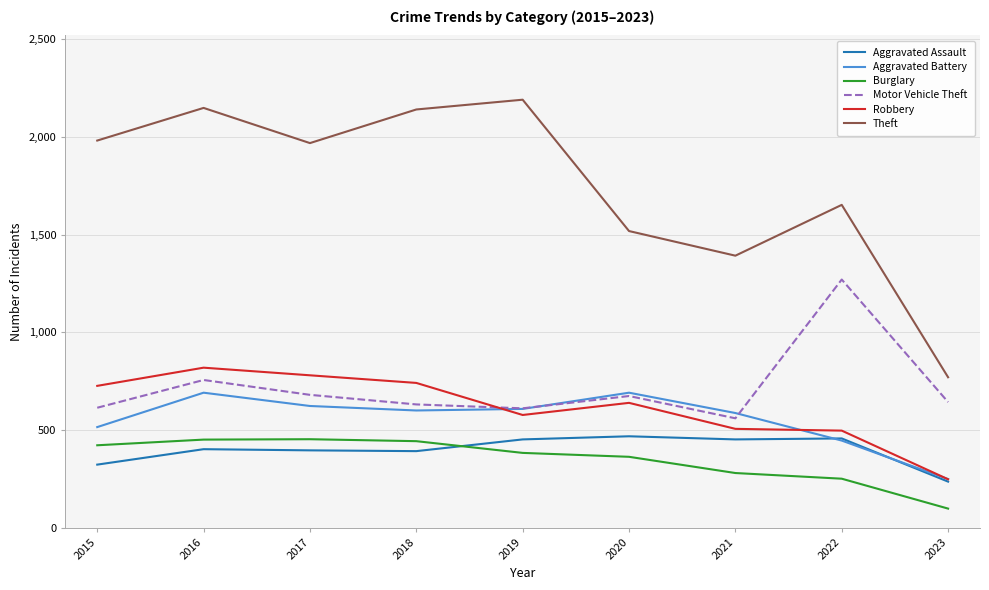

True or false: Theft and Motor Vehicle Theft cross at least once.

False